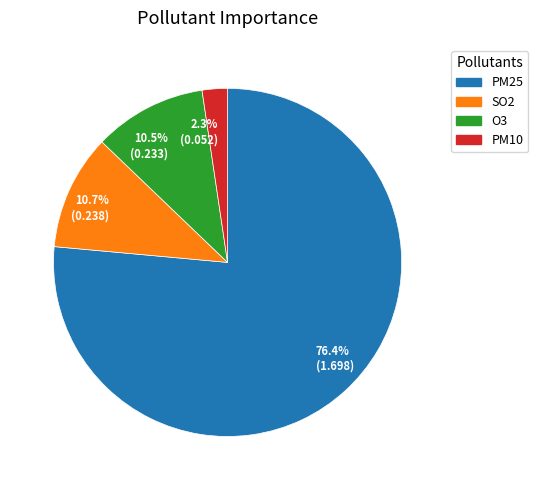

How many segments does this pie chart have?

4